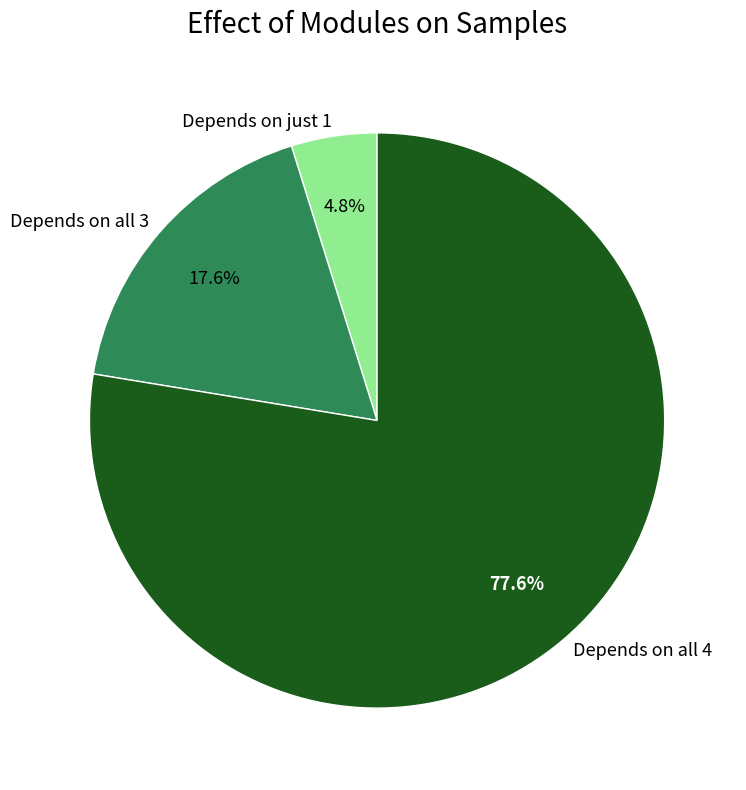

Which slice is the largest?

Depends on all 4